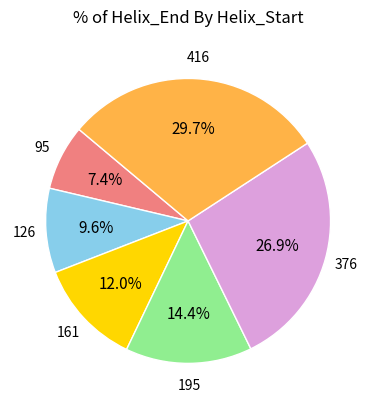

Is there a majority slice in this chart?

No